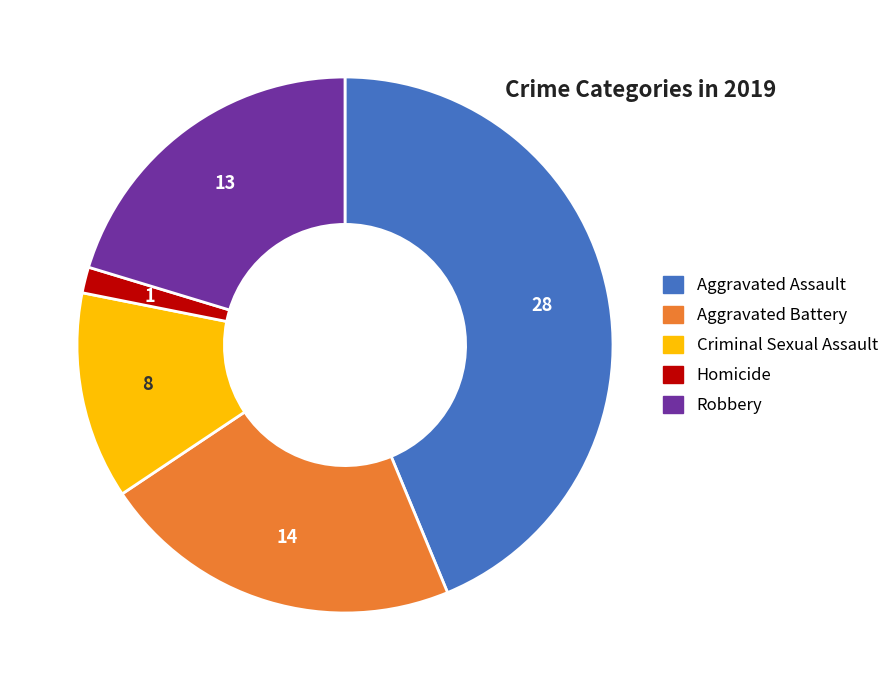

Between Criminal Sexual Assault and Homicide, which is larger?

Criminal Sexual Assault